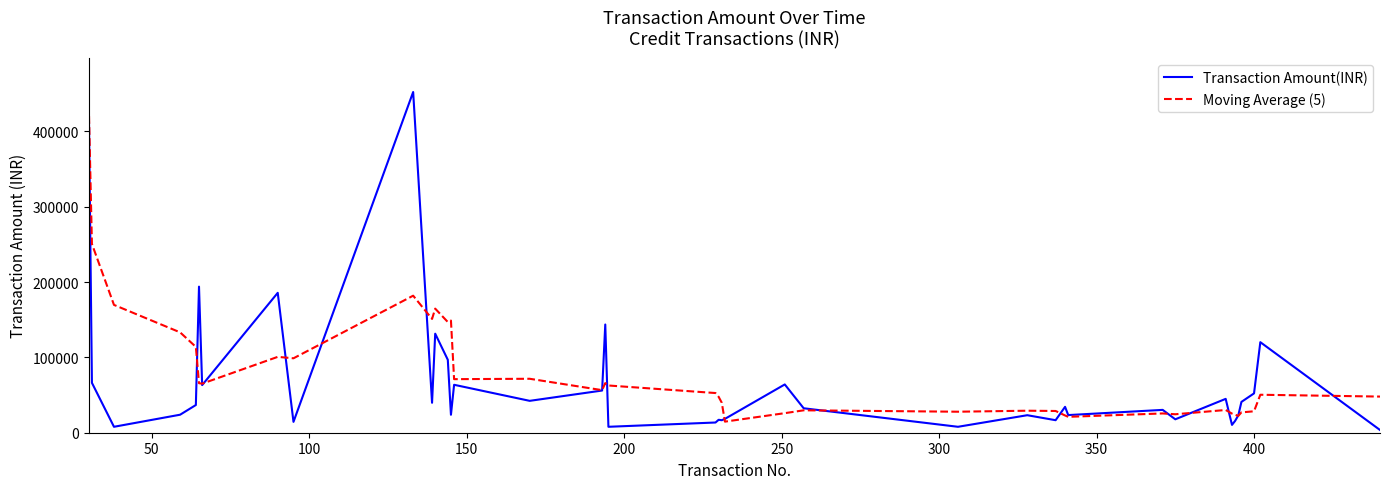

What is the minimum value for Moving Average (5)?

14721.0